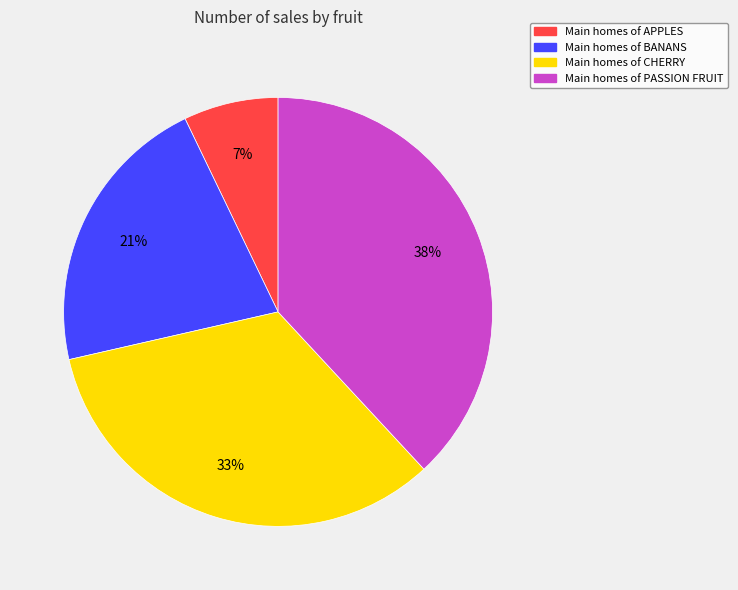

To the nearest percent, what is the difference between the largest and smallest slice percentages?

31%